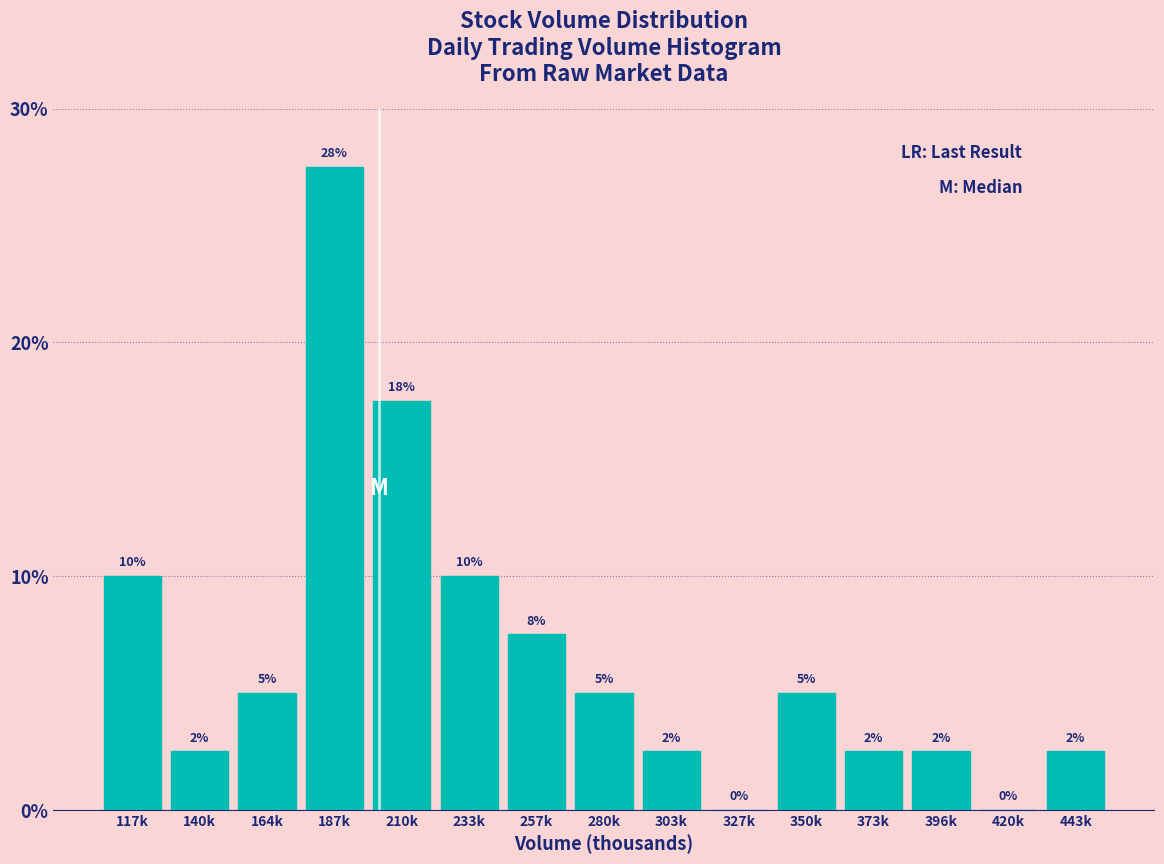

Are the bars horizontal?

No